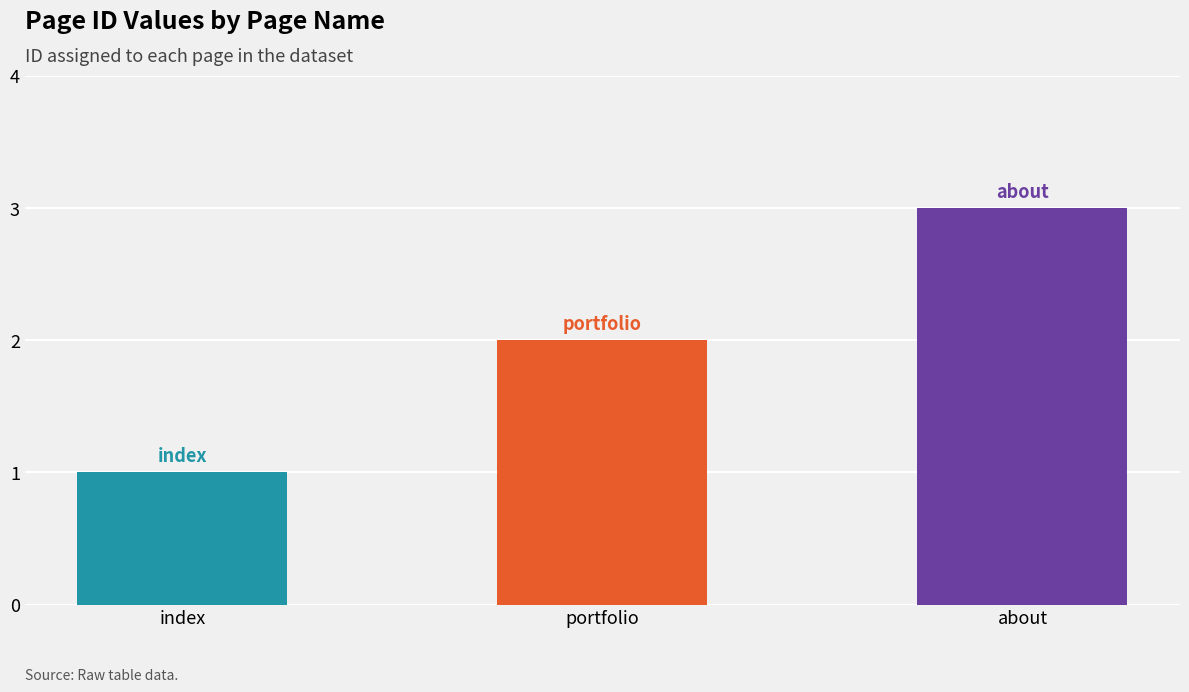

What is the label of the 1st bar from the left?

index